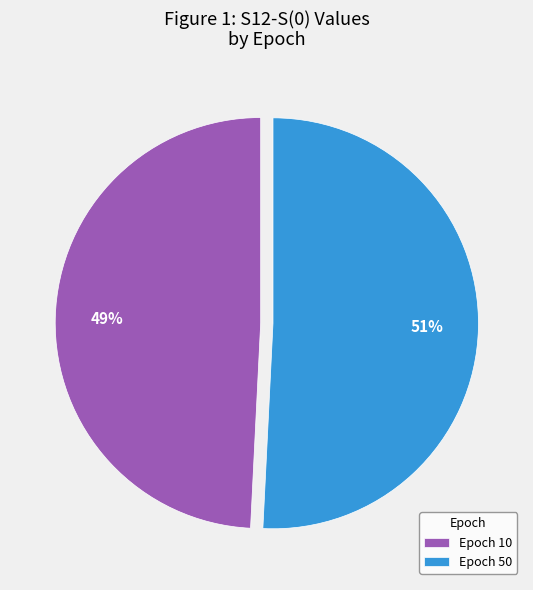

To the nearest percent, what is the average slice percentage?

50%